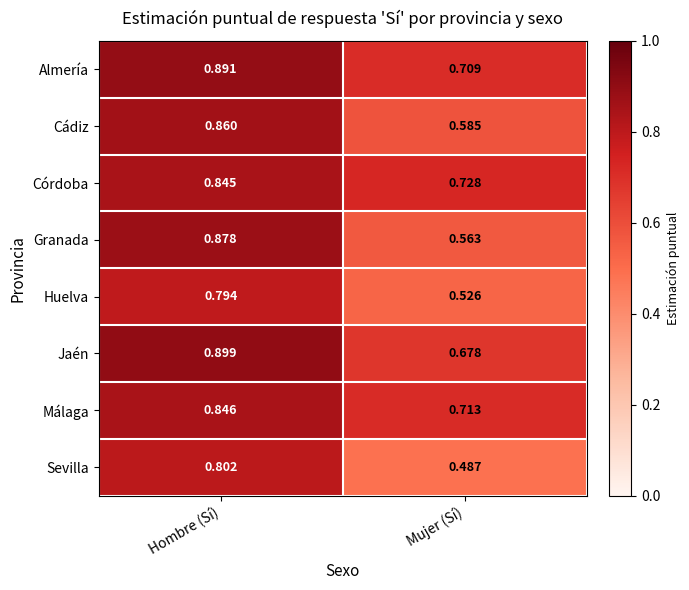

At which category is the sum across all series the highest?

Hombre (Sí)